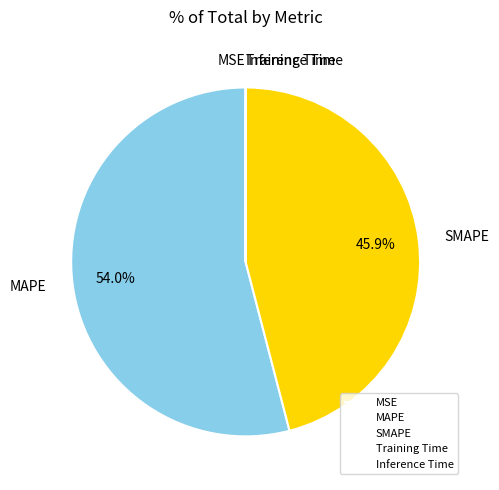

Between SMAPE and MAPE, which is larger?

MAPE